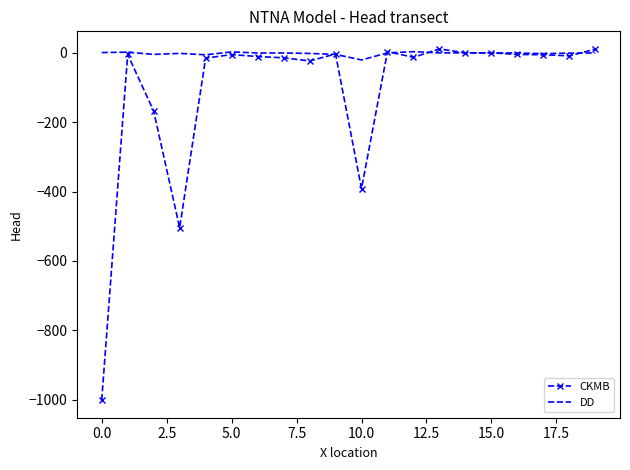

What is the highest value of the DD series?

3.7